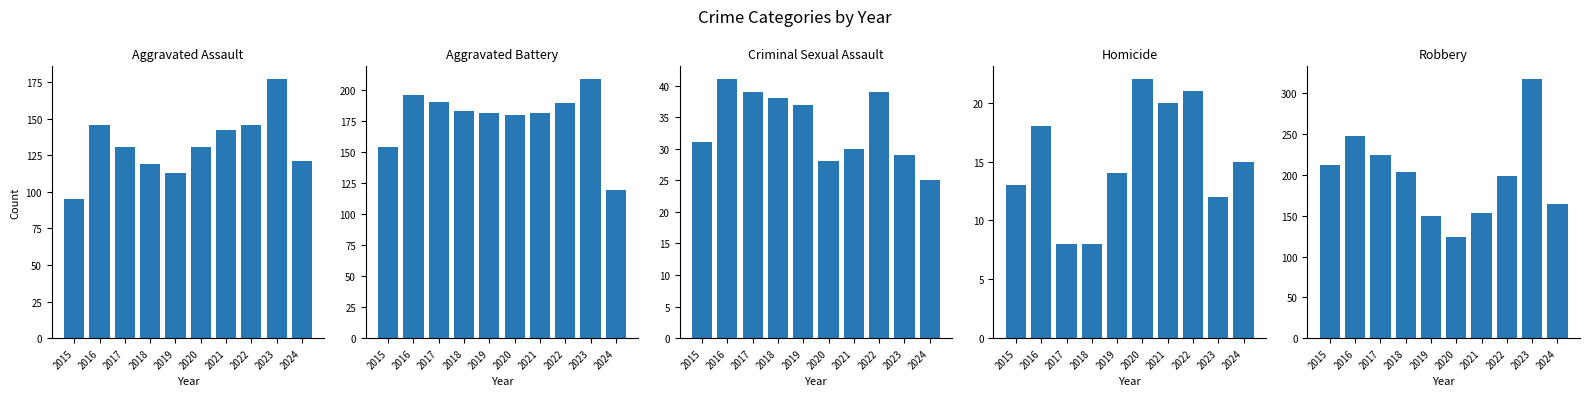

Reading left to right, list all the values displayed in this chart.

Aggravated Assault: 2015=95	2016=146	2017=131	2018=119	2019=113	2020=131	2021=142	2022=146	2023=177	2024=121
Aggravated Battery: 2015=154	2016=196	2017=191	2018=183	2019=182	2020=180	2021=182	2022=190	2023=209	2024=120
Criminal Sexual Assault: 2015=31	2016=41	2017=39	2018=38	2019=37	2020=28	2021=30	2022=39	2023=29	2024=25
Homicide: 2015=13	2016=18	2017=8	2018=8	2019=14	2020=22	2021=20	2022=21	2023=12	2024=15
Robbery: 2015=212	2016=247	2017=224	2018=204	2019=150	2020=124	2021=153	2022=198	2023=317	2024=164